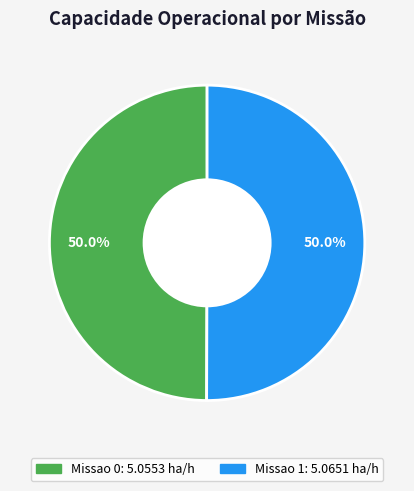

What percentage is NOT represented by Missao 1?

50.0%